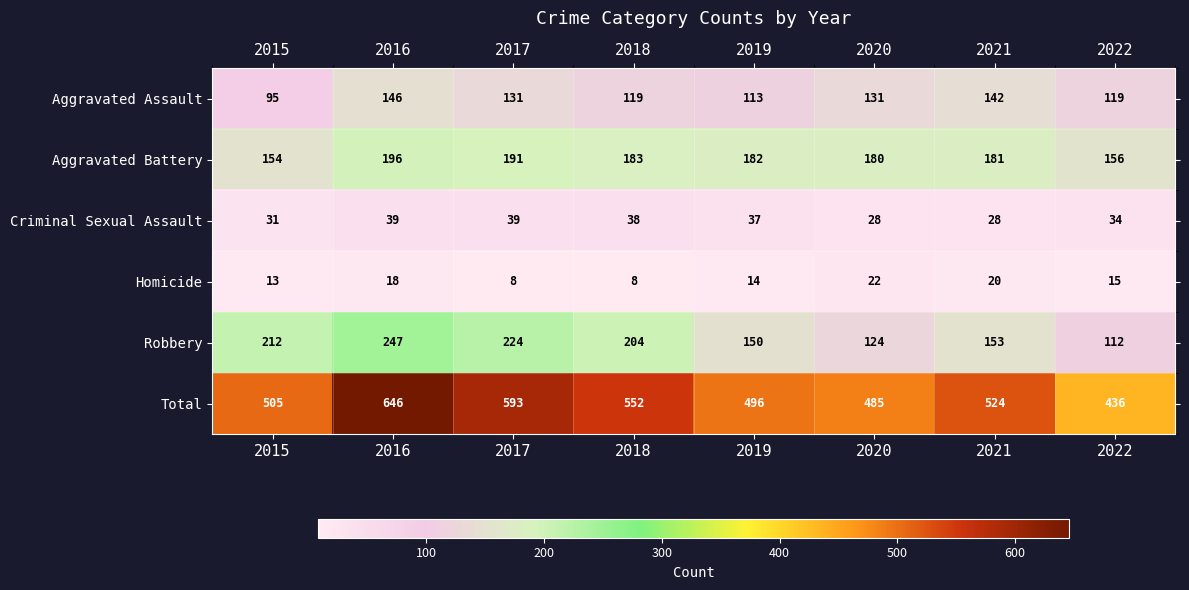

What is the lowest value of the Aggravated Assault series?

95